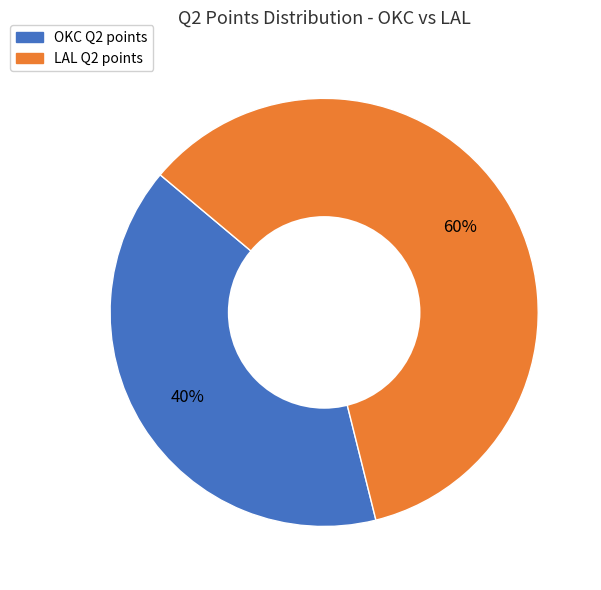

Is the sum of OKC and LAL greater than half?

Yes